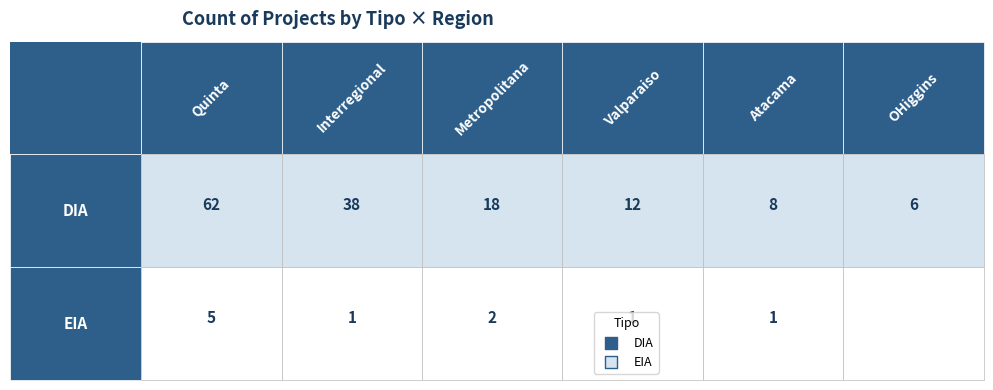

What is the difference between the second highest and minimum values in the DIA series?

32